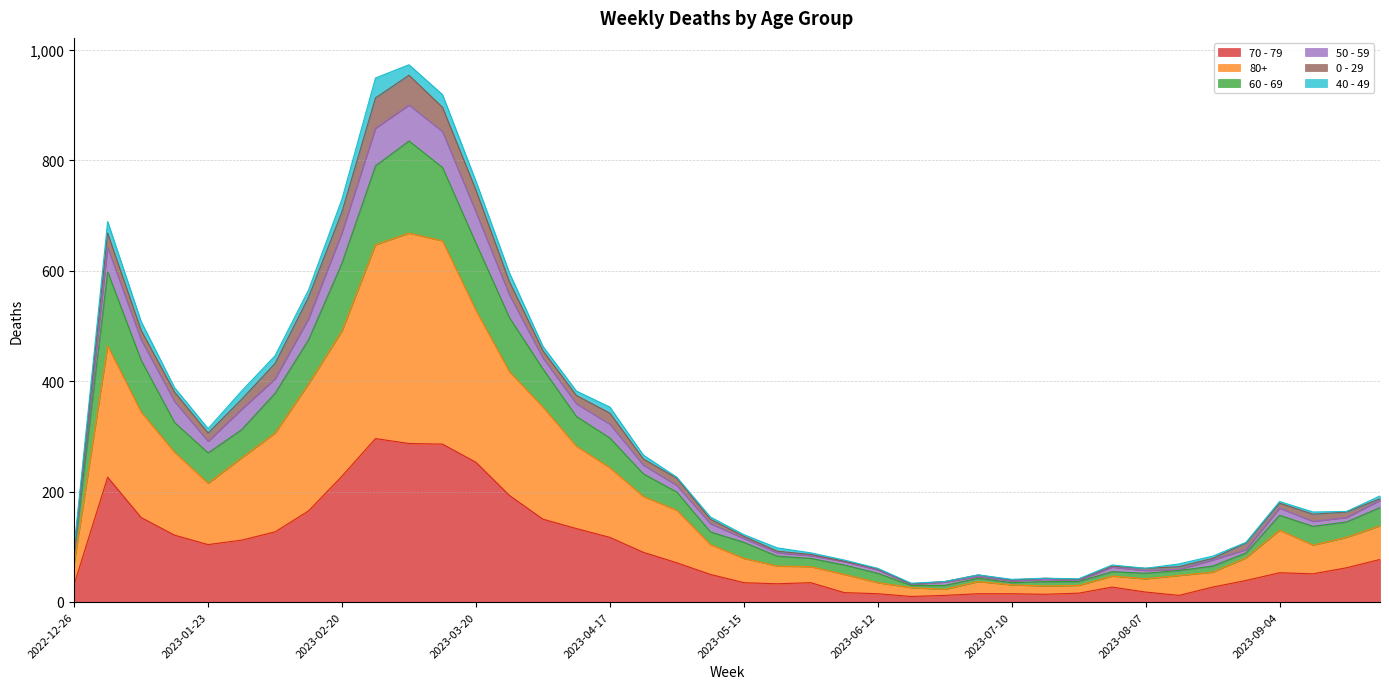

The value of 70 - 79 at 2023-03-20 is 130. True or false?

False